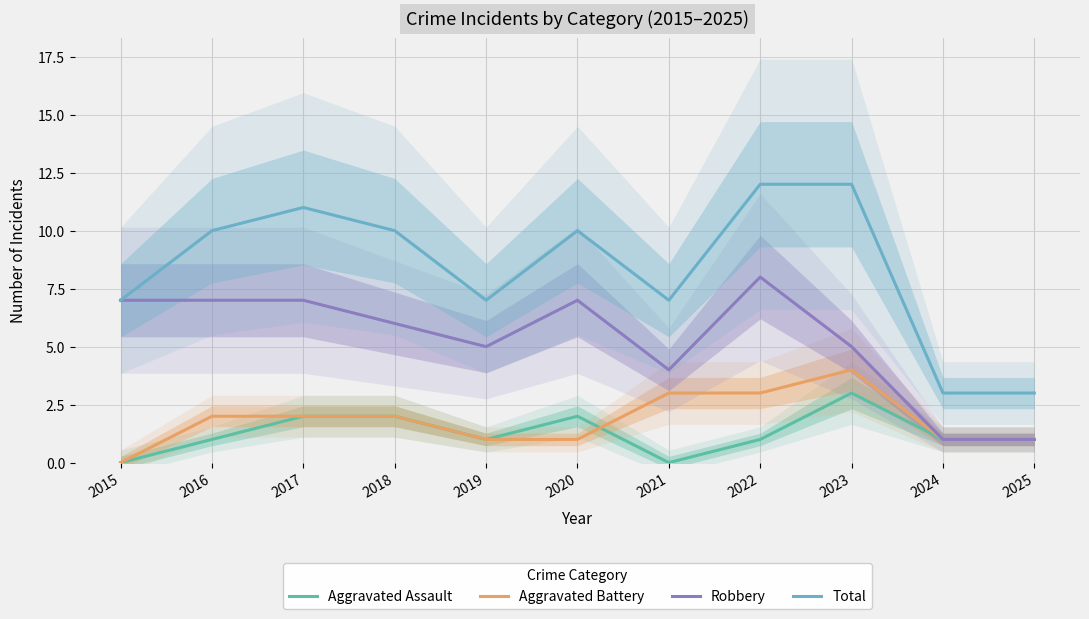

Which has a higher value, 2019 or 2022?

2019